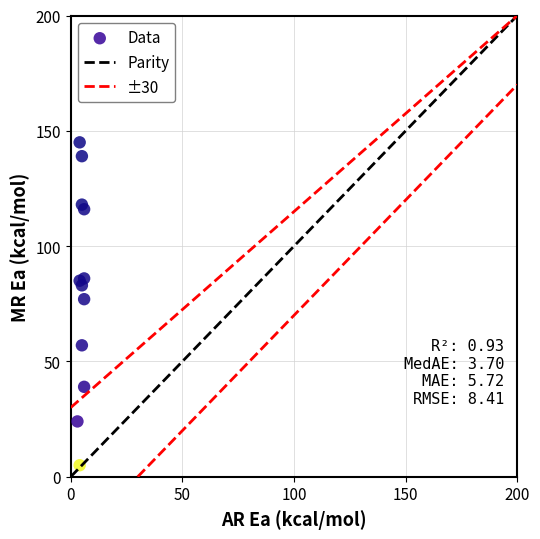

What Y value in the scatter plot is closest to 75?

77